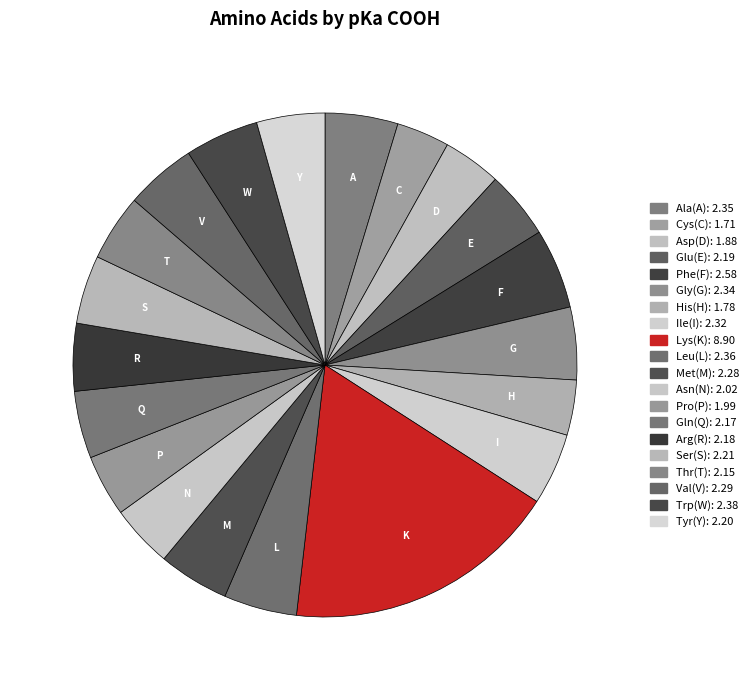

Does Thr(T) represent more than half of the total?

No